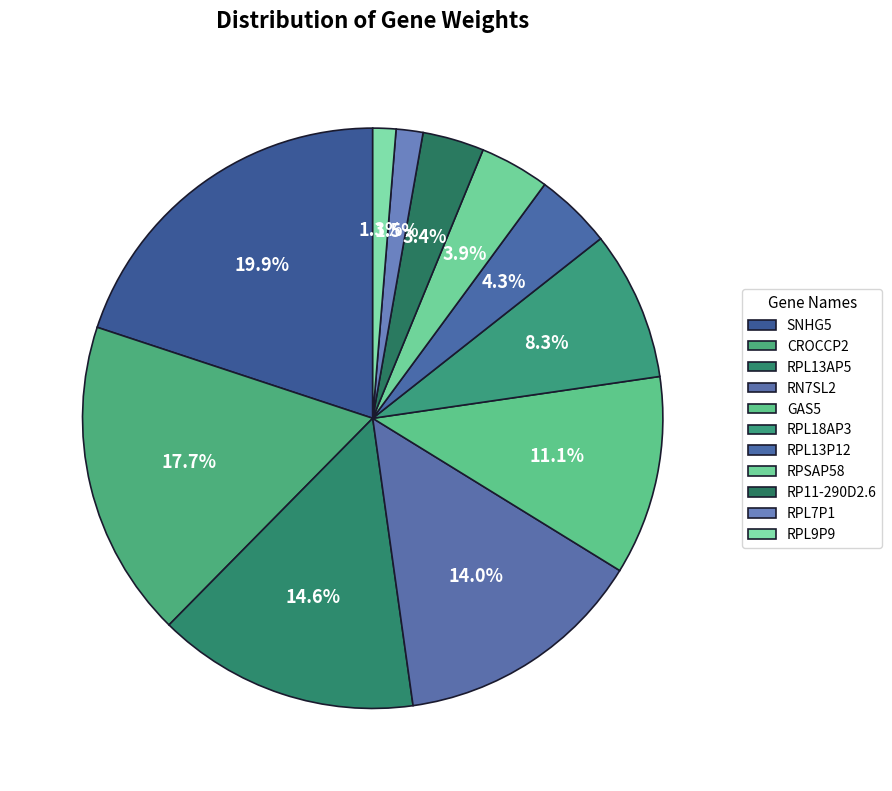

How many slices are in this pie chart?

11